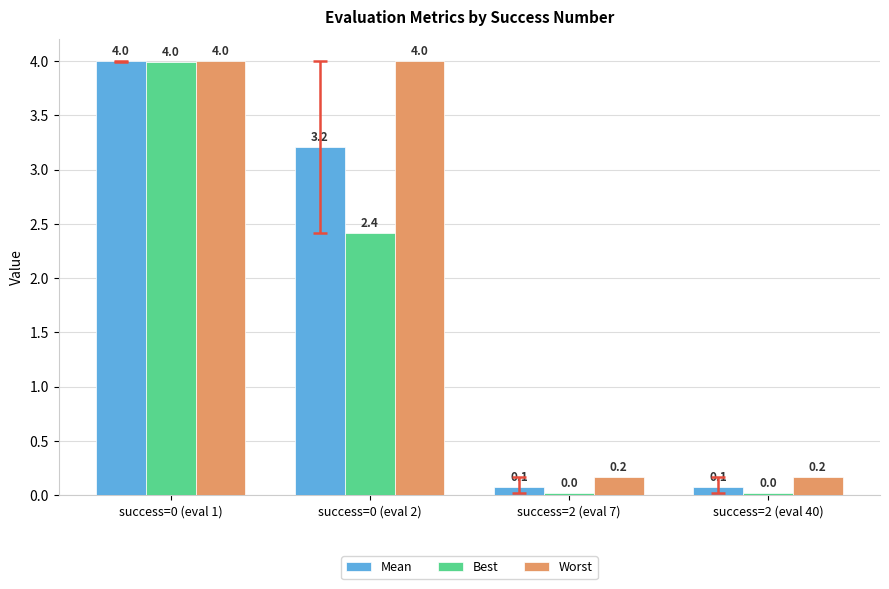

How many data points in Worst are less than 3?

2